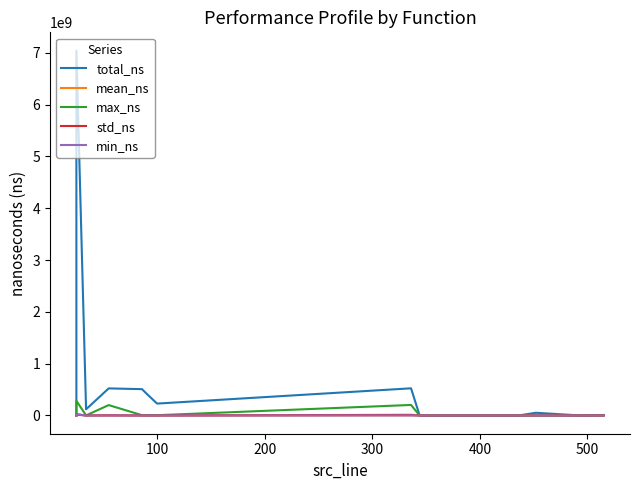

How many series are shown in this chart?

5